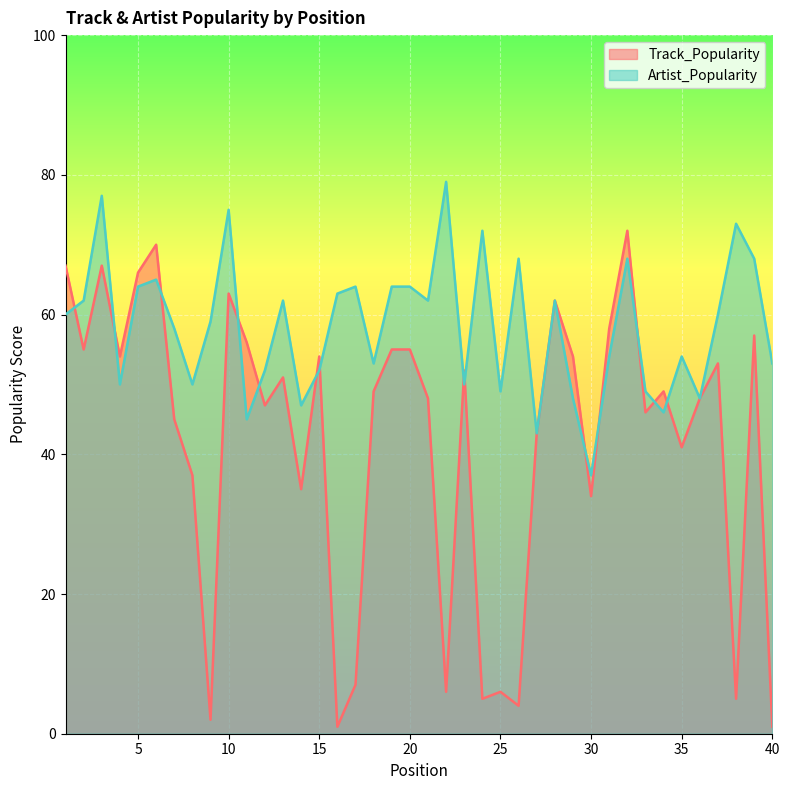

What is the value of the Artist_Popularity point at the 4th from the left?

50